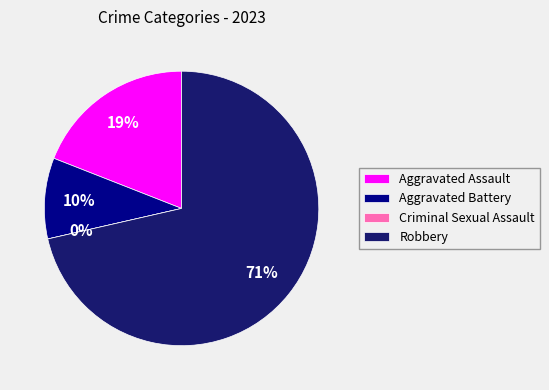

What percentage is the Aggravated Battery slice, to the nearest percent?

10%